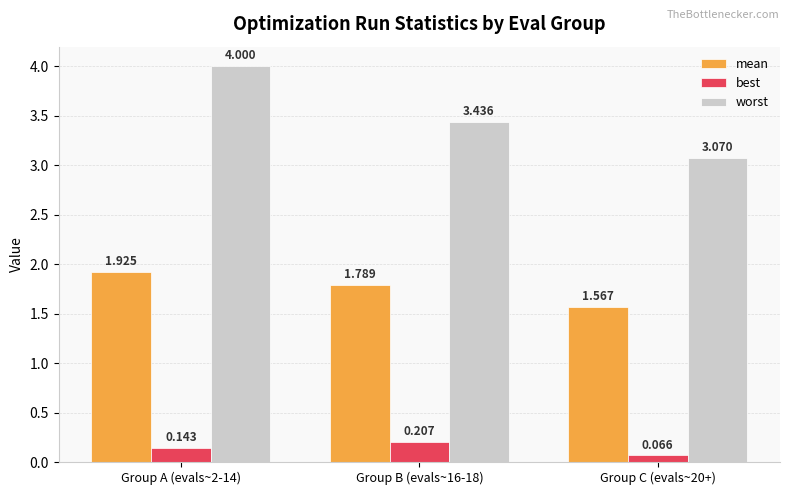

Which category has the highest value in the worst series?

Group A (evals~2-14)